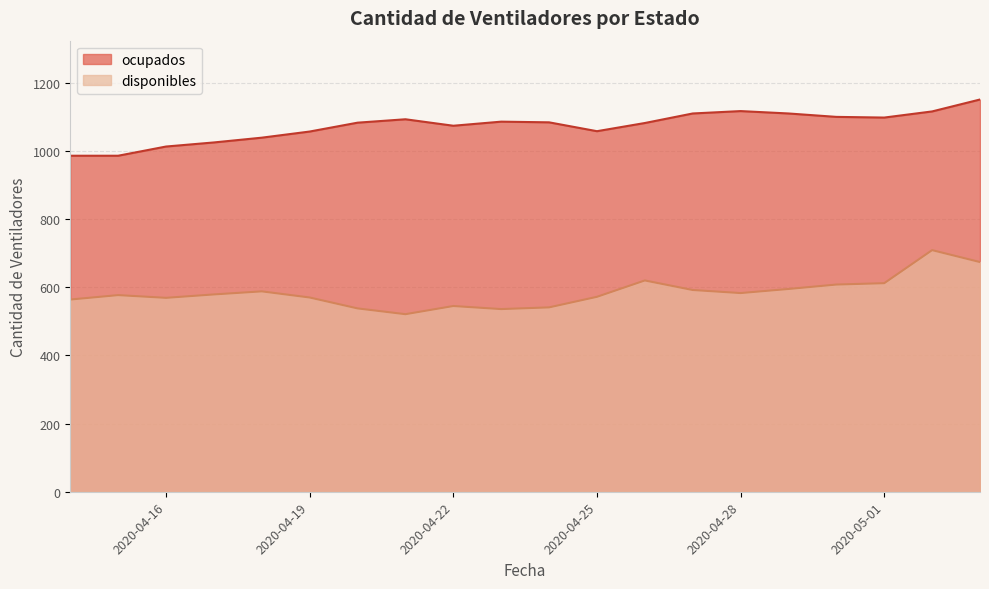

Is it true that disponibles equals 620 at 2020-04-26?

True